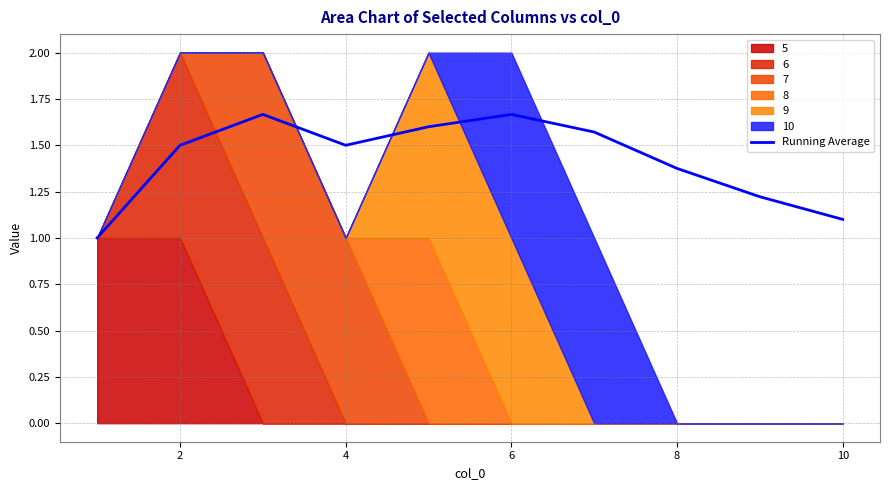

What is the difference between the second highest and minimum values?

0.7